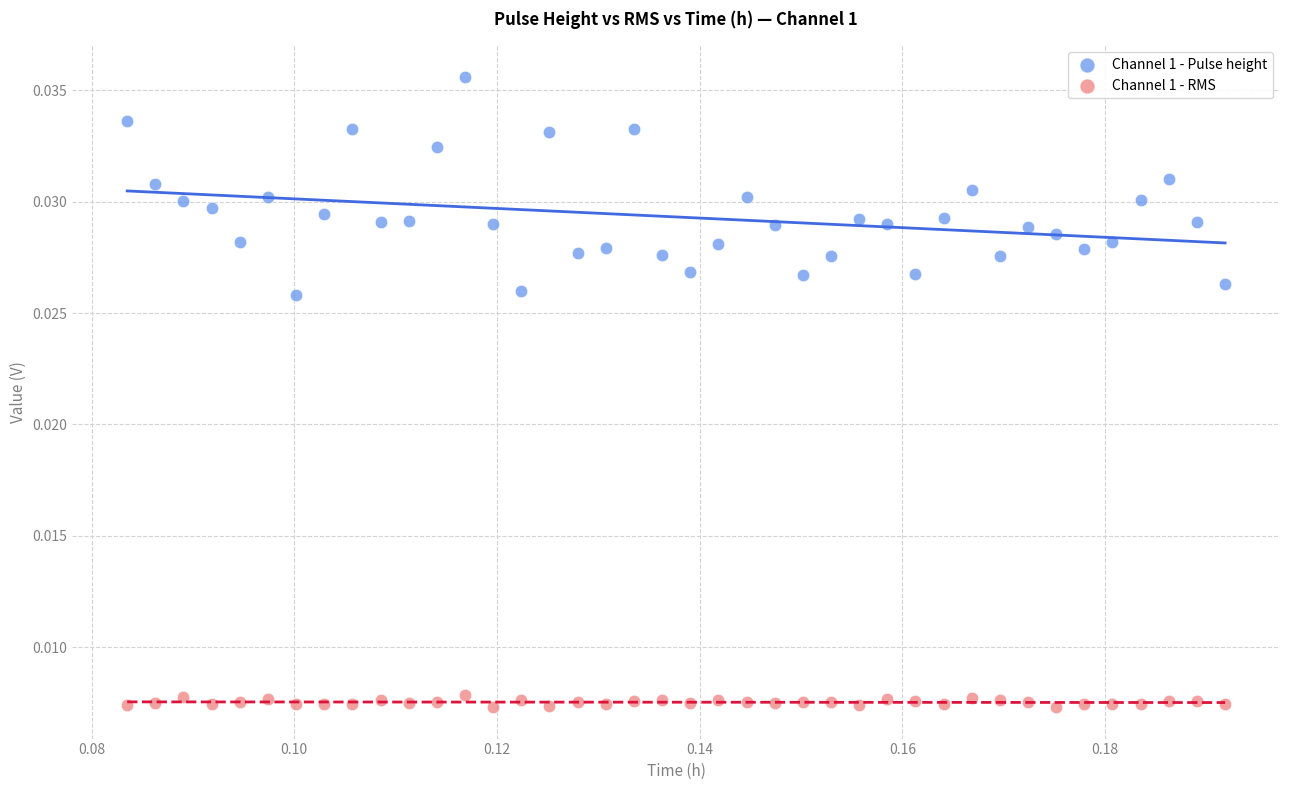

Which series contains the highest Y value?

Channel 1 - Pulse height